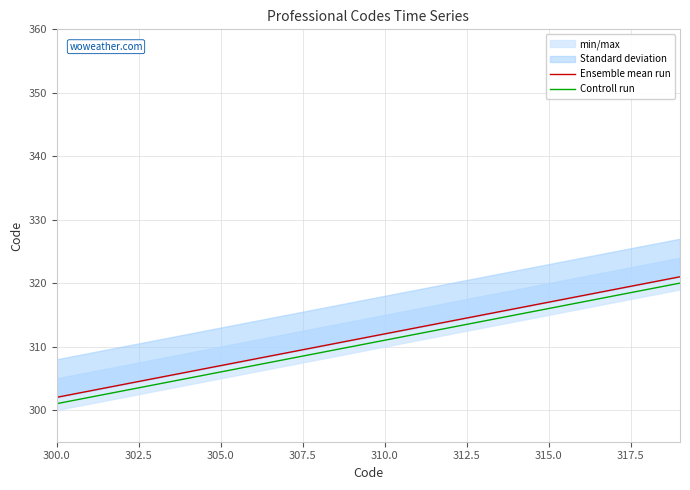

List the series in order of their overall mean, highest first.

Ensemble mean run, Controll run